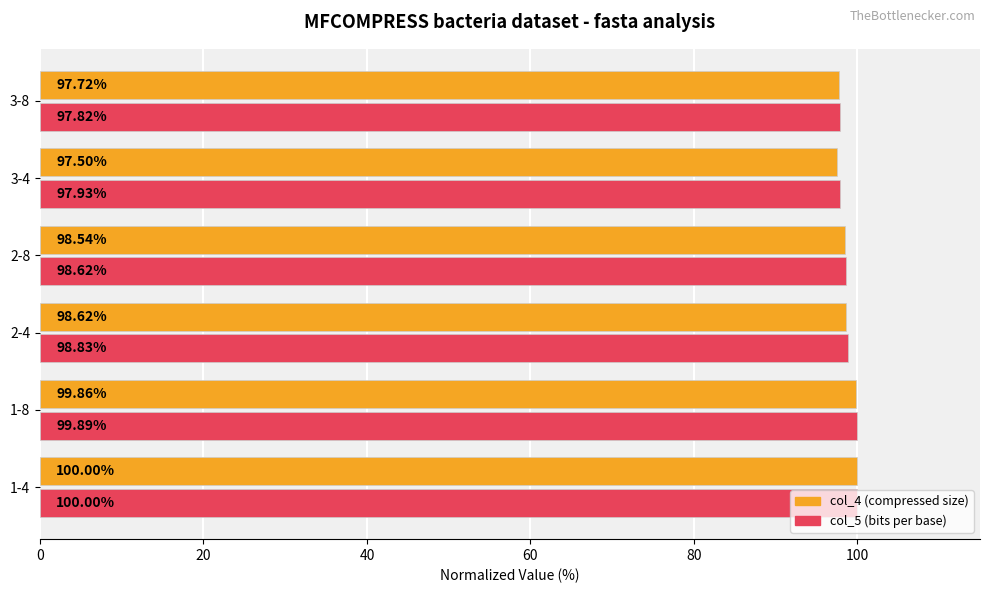

What is the spread (max minus min) of values at 3-4?

0.4